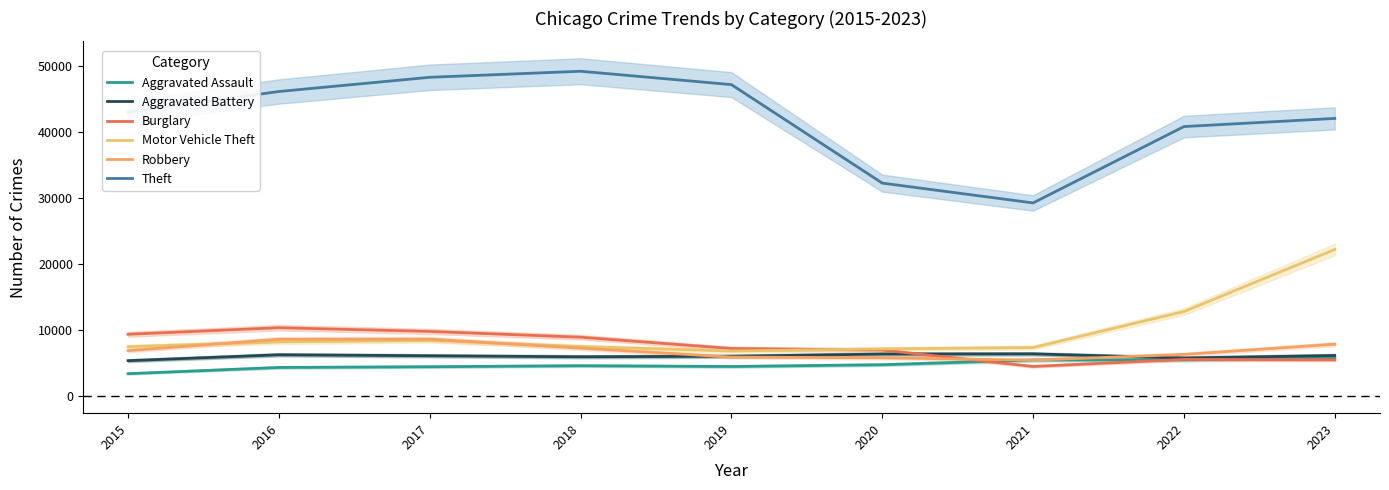

True or false: Aggravated Assault and Motor Vehicle Theft intersect in this chart.

False